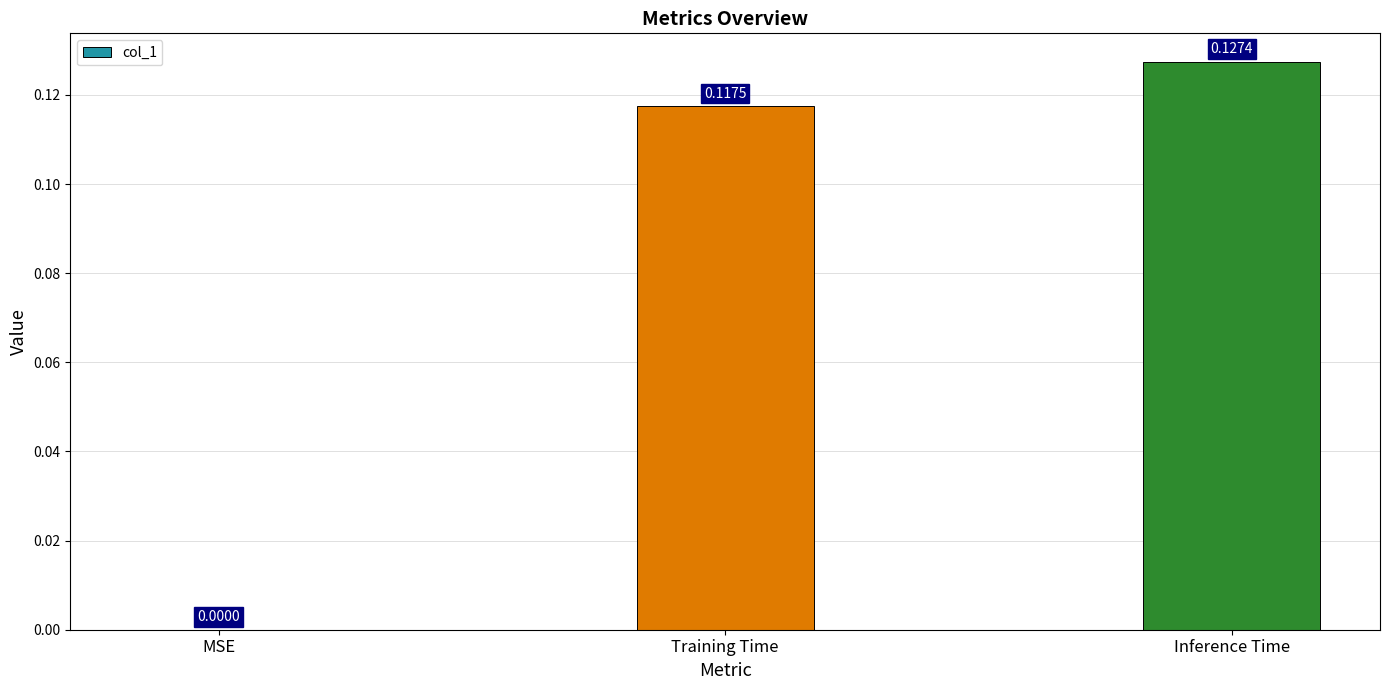

True or false: the data shows 0.2 at Inference Time.

False